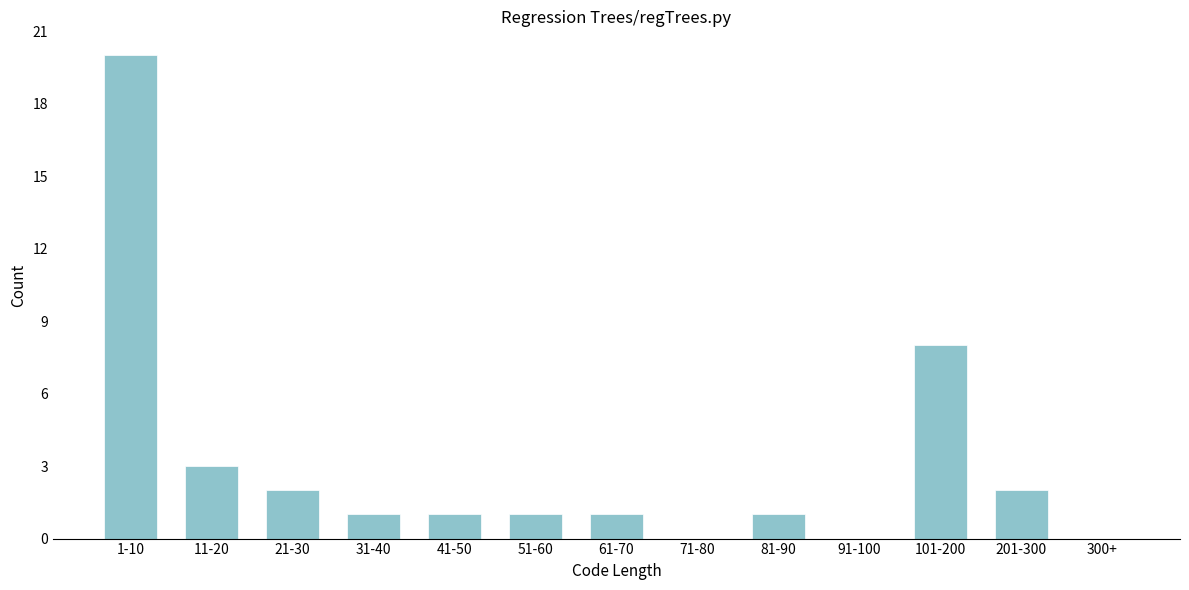

Reading left to right, list all the values displayed in this chart.

1-10=20	11-20=3	21-30=2	31-40=1	41-50=1	51-60=1	61-70=1	71-80=0	81-90=1	91-100=0	101-200=8	201-300=2	300+=0